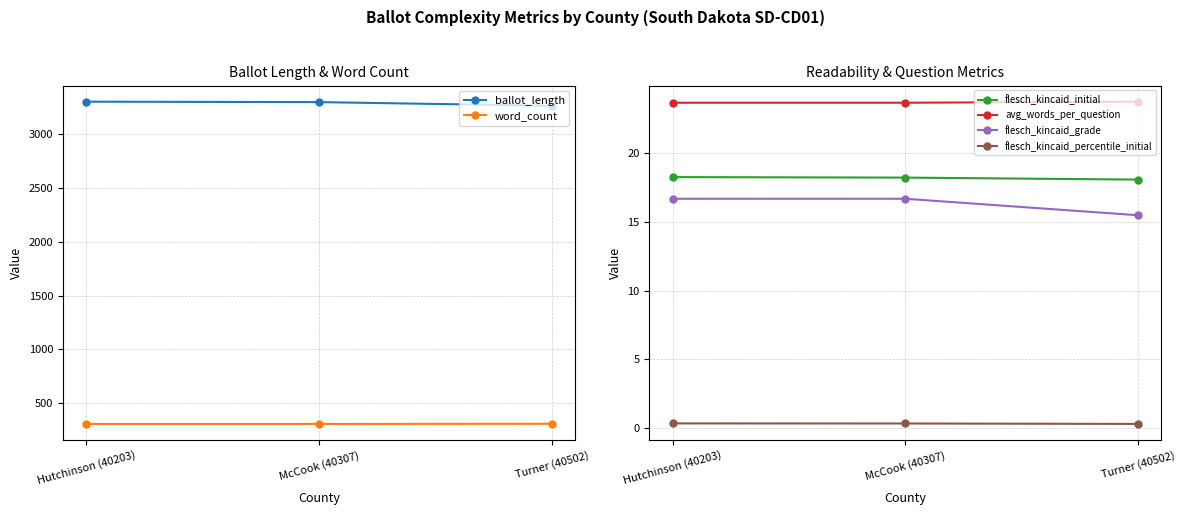

Does the chart display data point markers on the line(s)?

Yes